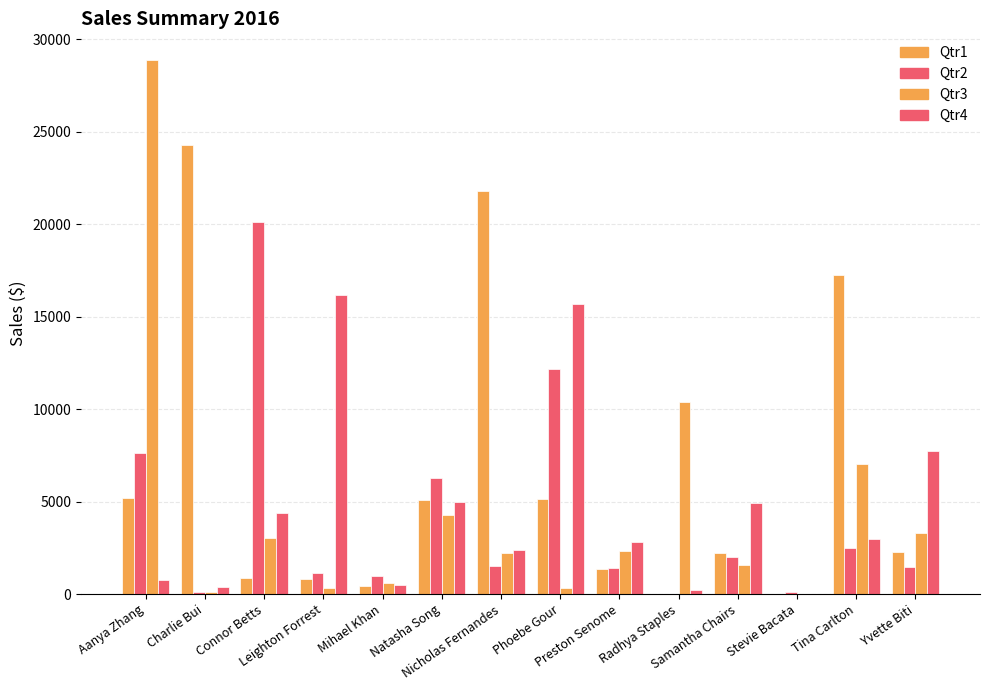

Are the bars horizontal?

No